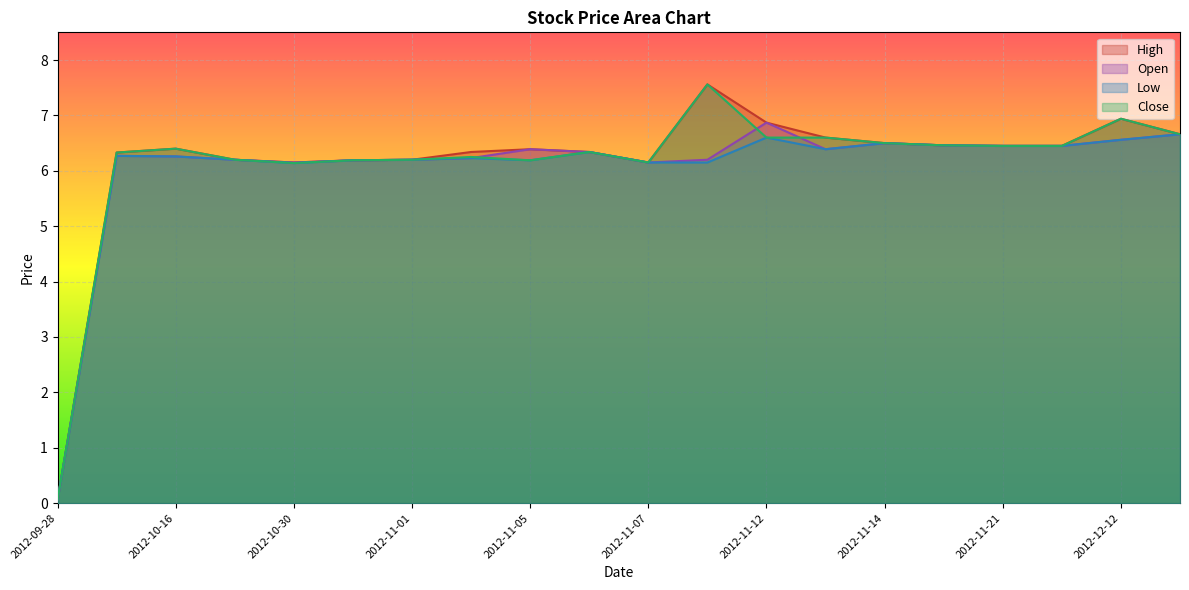

What is the total value across all series at 2012-10-16?

25.3